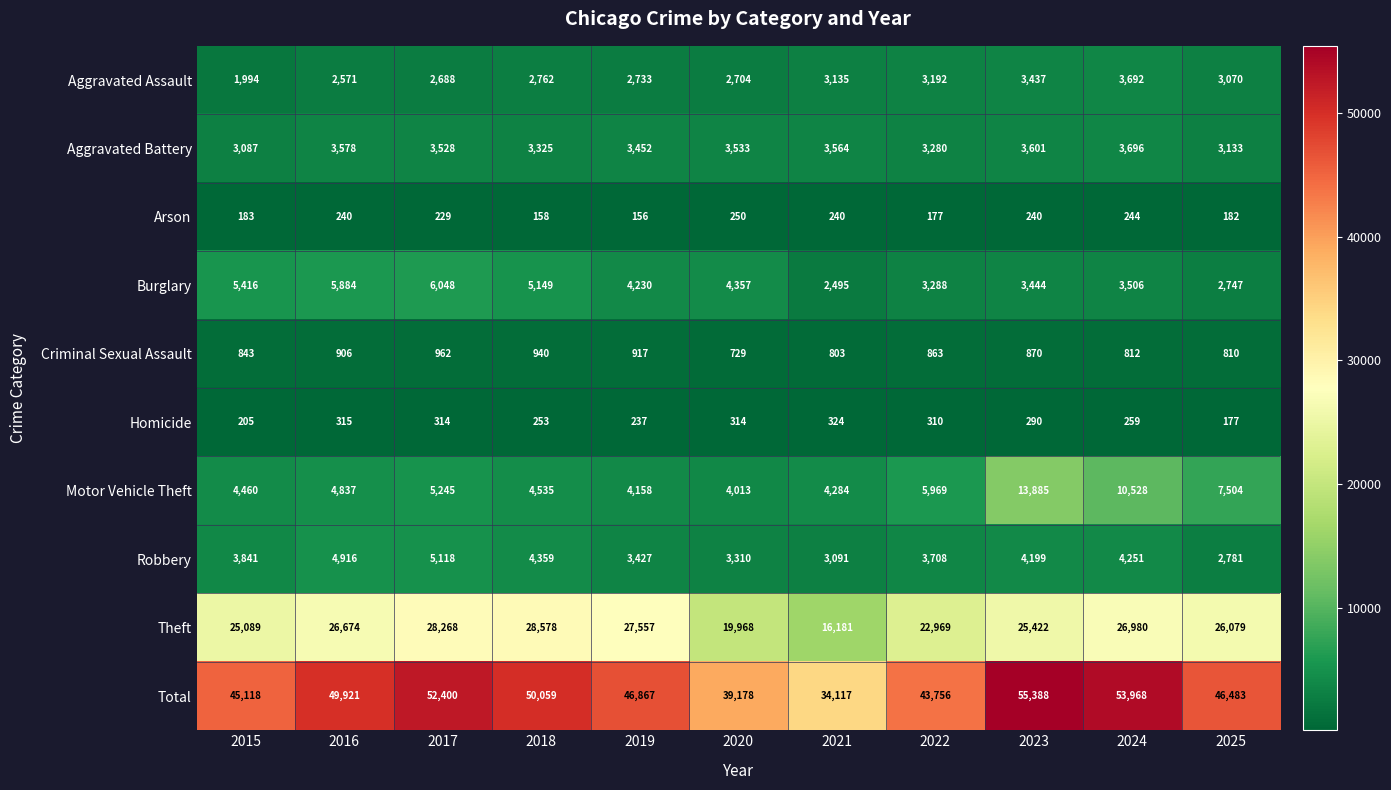

Which series has the widest spread of values?

Total